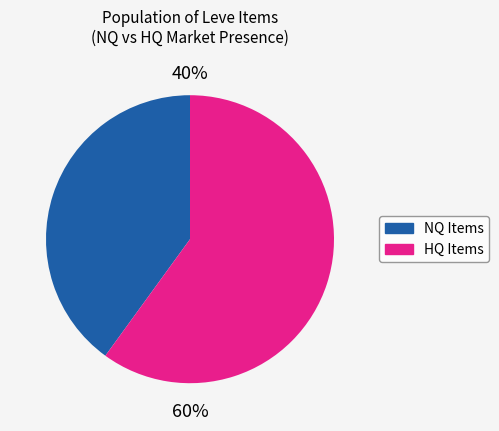

To the nearest percent, what is the average slice percentage?

50%